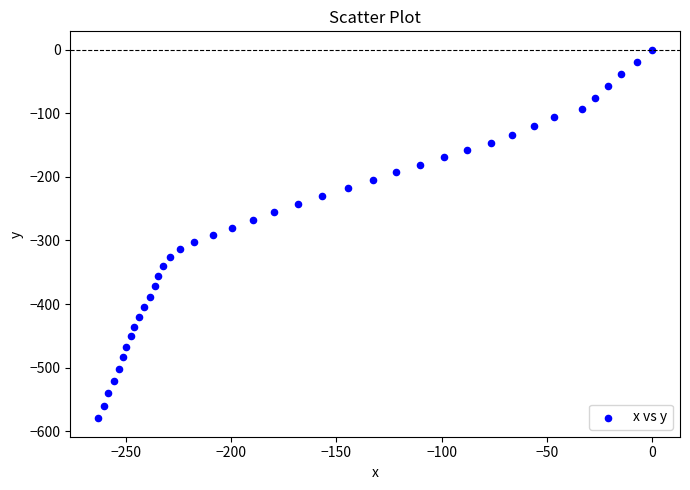

What is the range of X values (max minus min)?

263.1